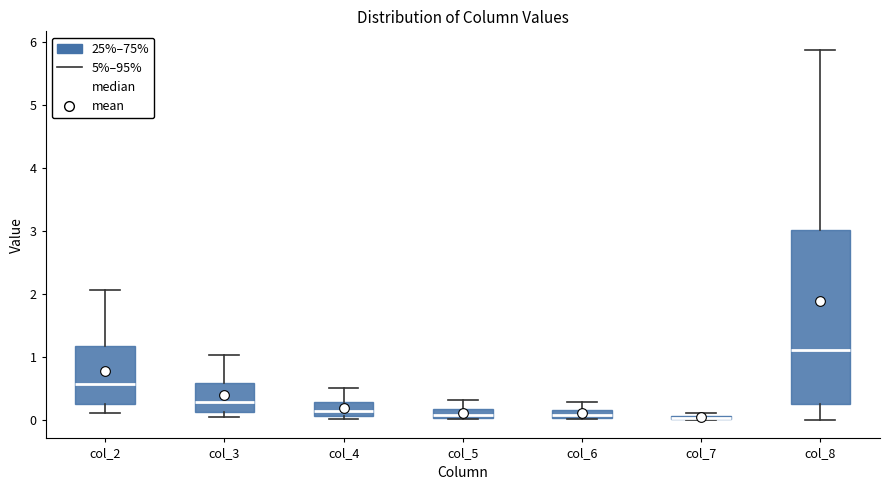

Which box is the tallest, from its lower edge to its upper edge?

col_8